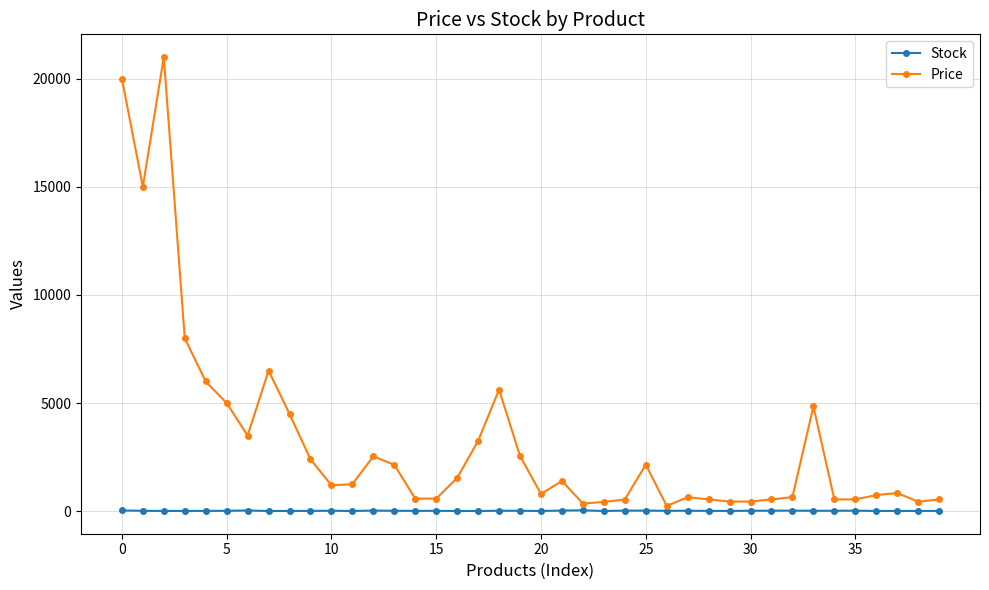

True or false: Price and Stock cross at least once.

False